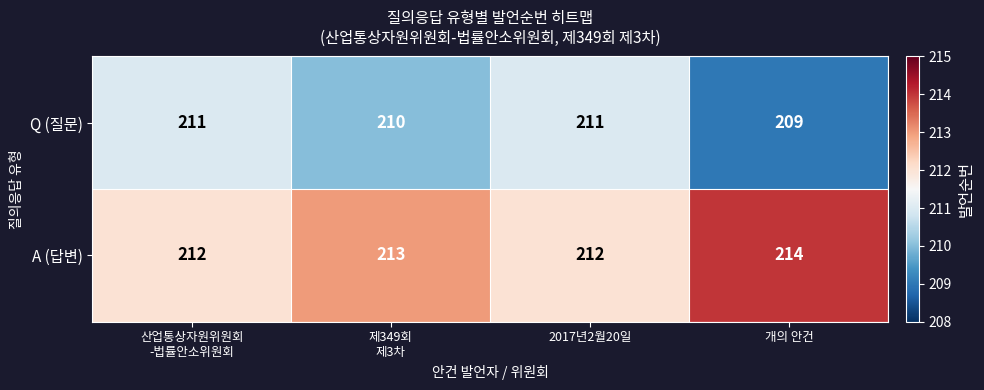

Which category has the highest value across all series?

개의 안건